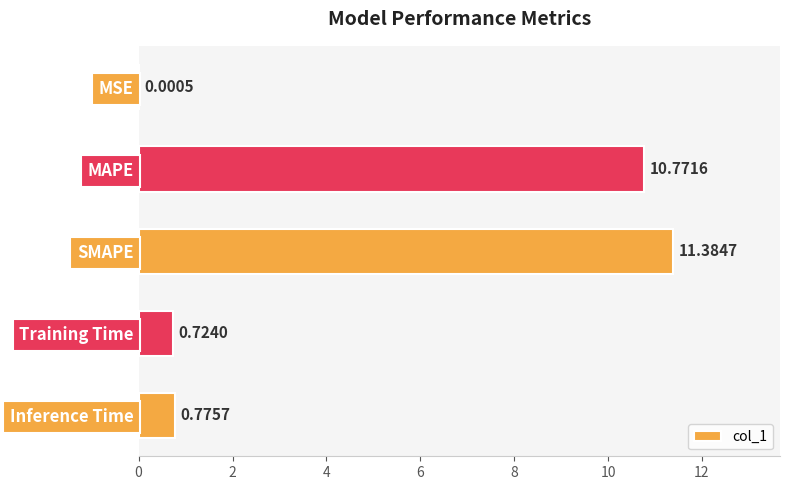

At which label is the value closest to 5?

Inference Time